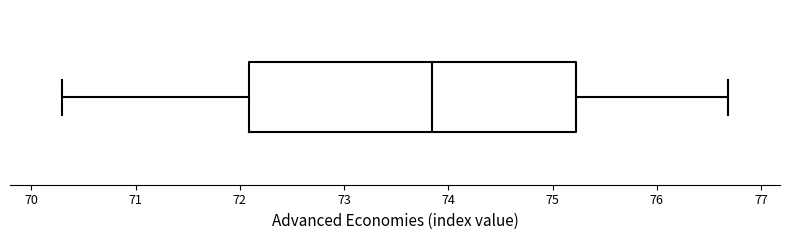

Transcribe this box plot: give where the median line is, the range the box spans, and where the two whiskers end, as read against the x-axis. The values are not printed on the chart, so give them approximately, as read against the axis.

median 73.8, box 72.1 to 75.2, whiskers 70.3 to 76.7